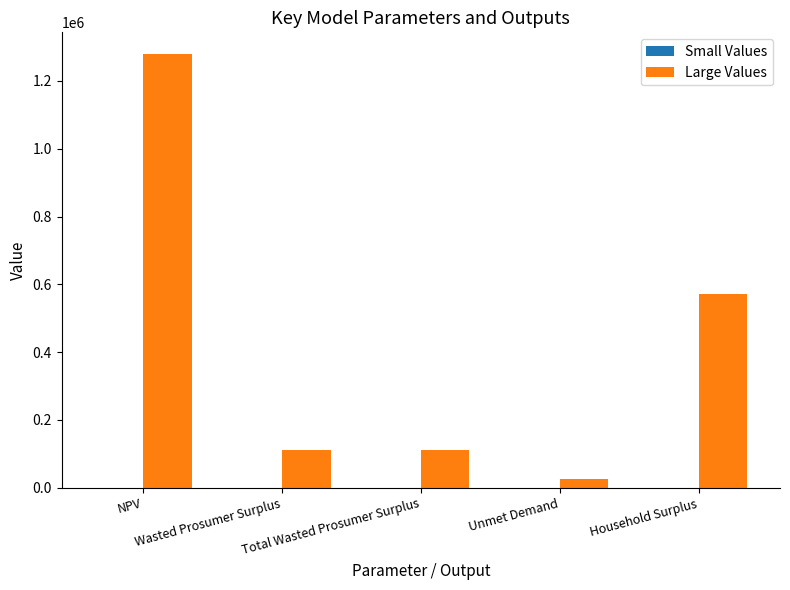

Which series has the largest range (max minus min)?

Large Values